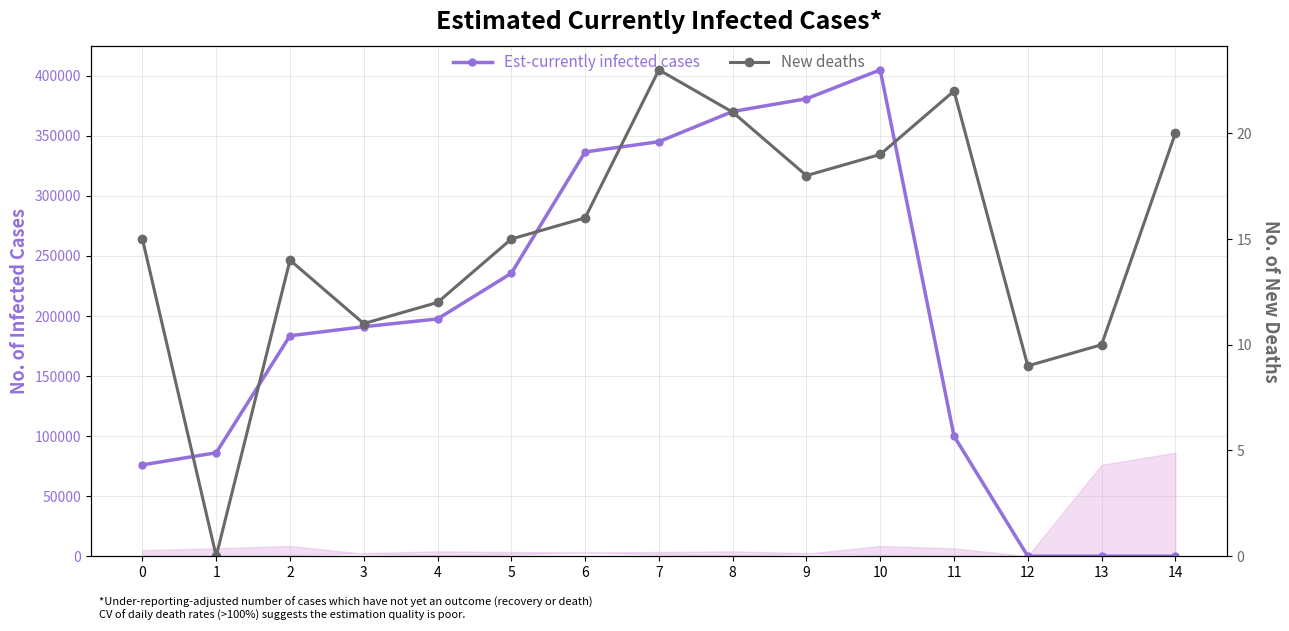

What is the value of the New deaths point at the 13th from the left?

9.0